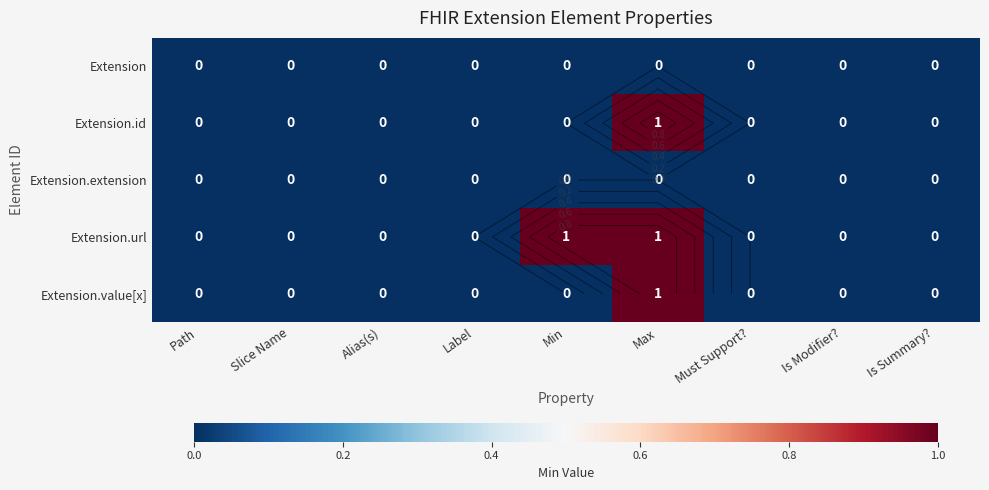

How many data points does each series have?

9